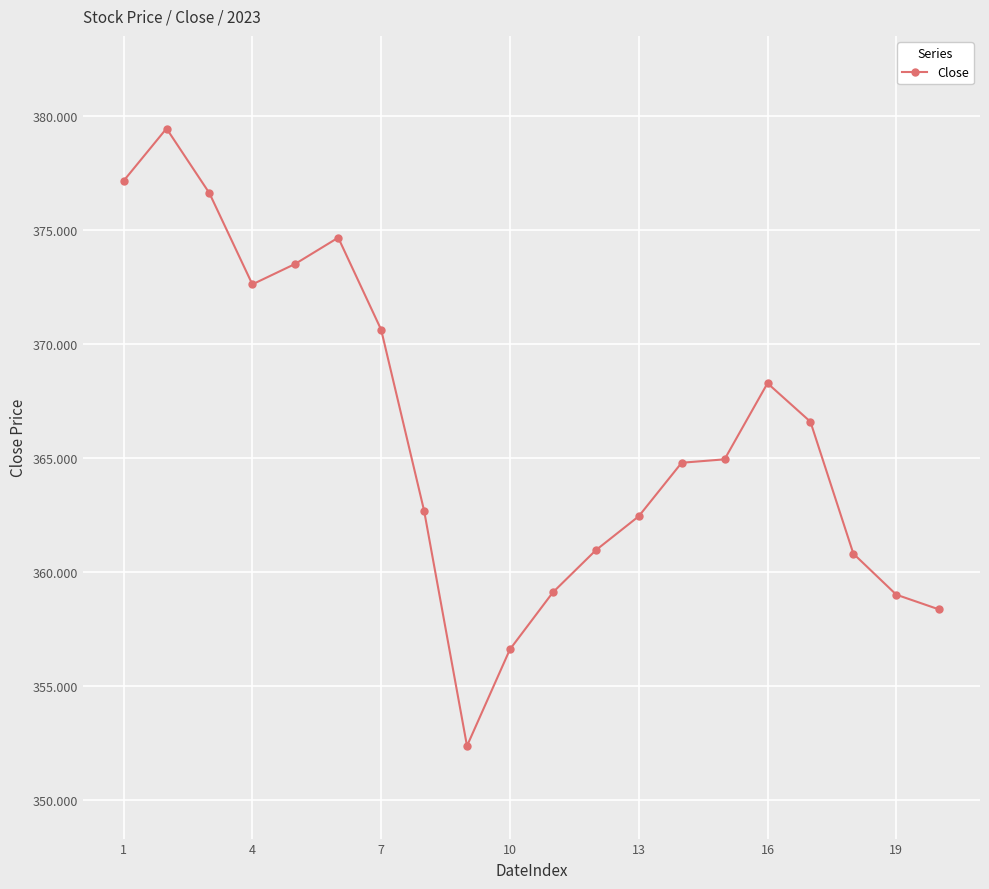

What is the value of the 20th point from the left?

358.3